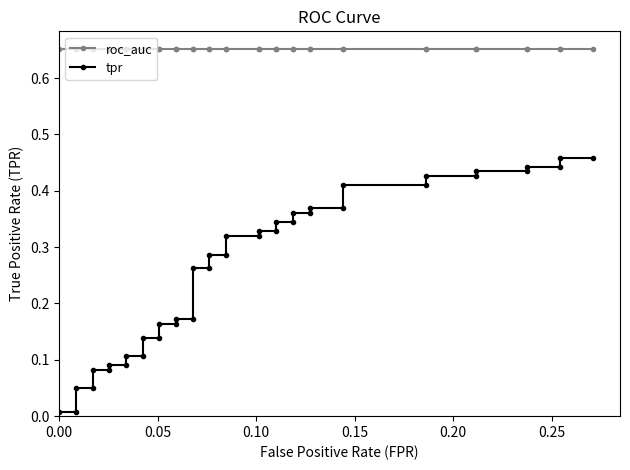

Count the number of data series in this chart.

2